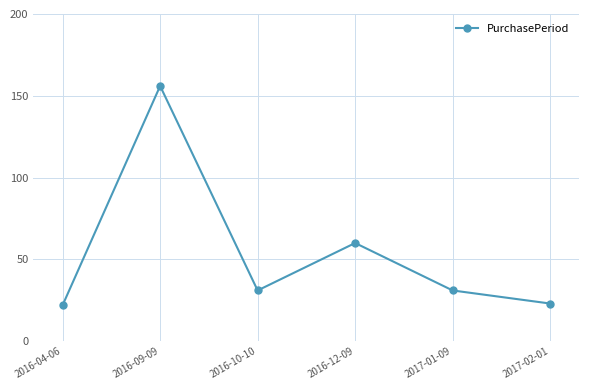

How many points are higher than both their immediate neighbors (excluding endpoints)?

2